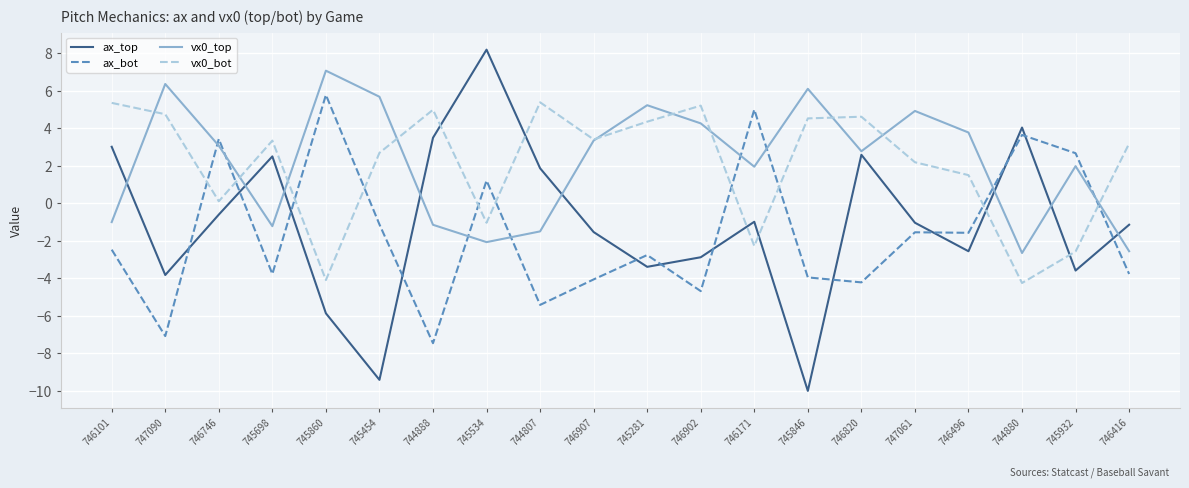

At which category does vx0_top reach its first local valley?

745698